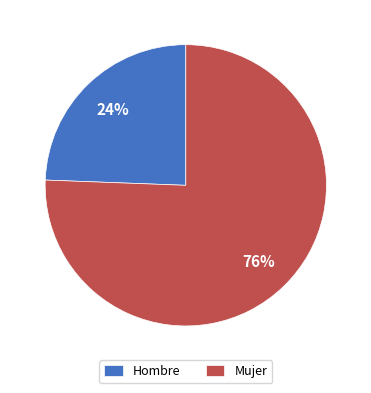

To the nearest percent, what portion does Hombre represent?

24%